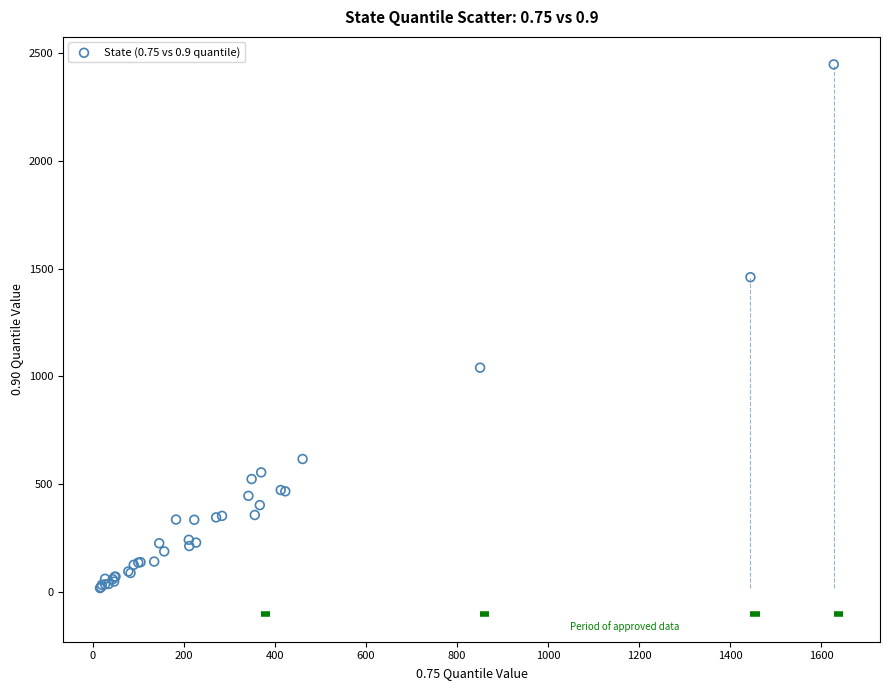

What Y value in the scatter plot is closest to 1232?

1040